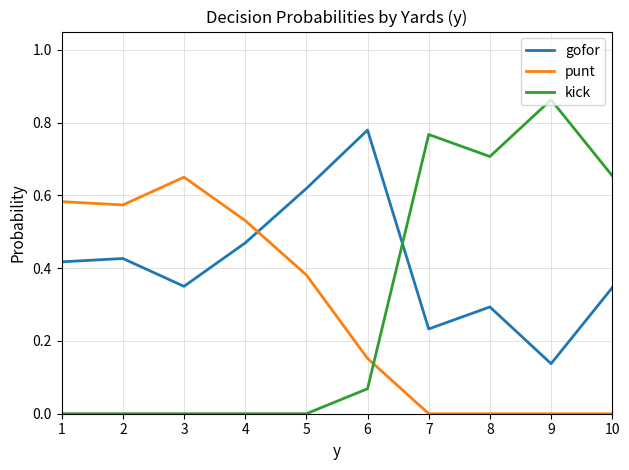

The kick series shows -0.6 at 3. True or false?

False